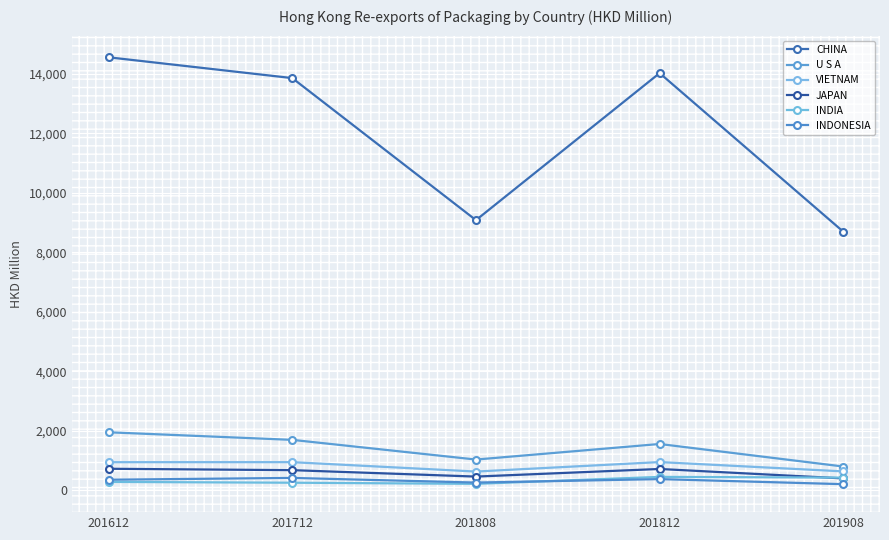

Does the chart display data point markers on the line(s)?

Yes